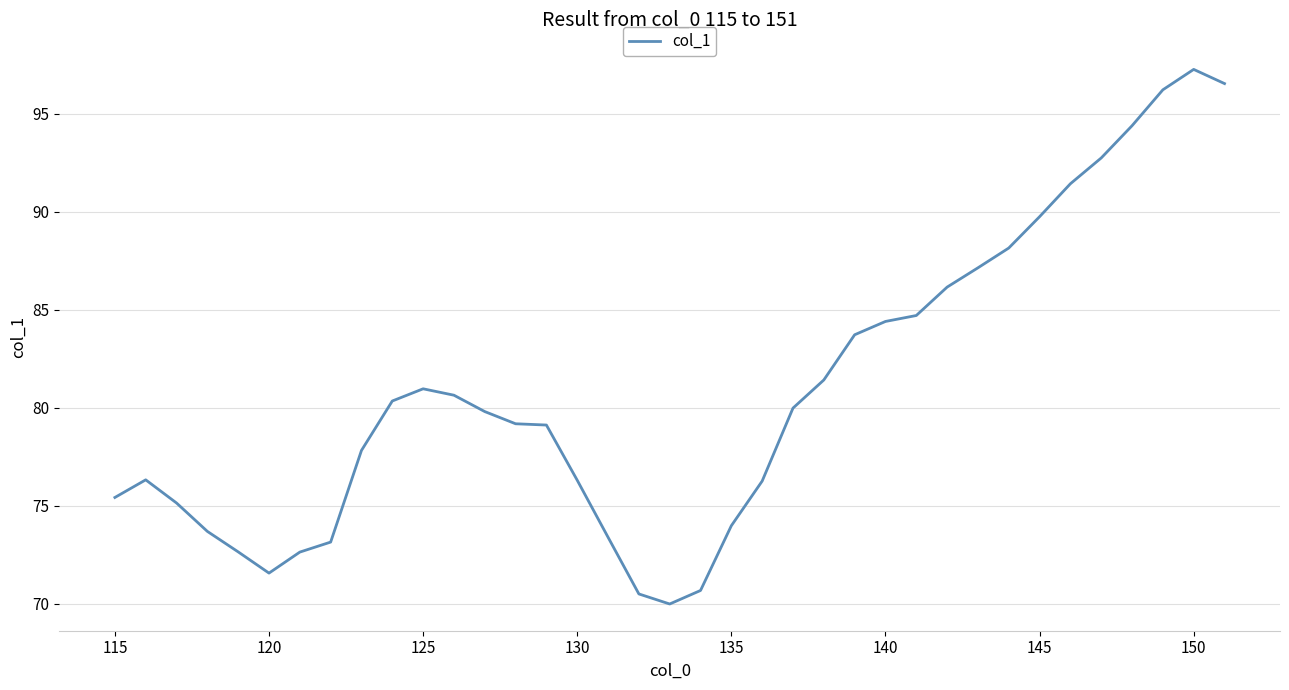

True or false: the data has more than 0 interior local peaks.

True